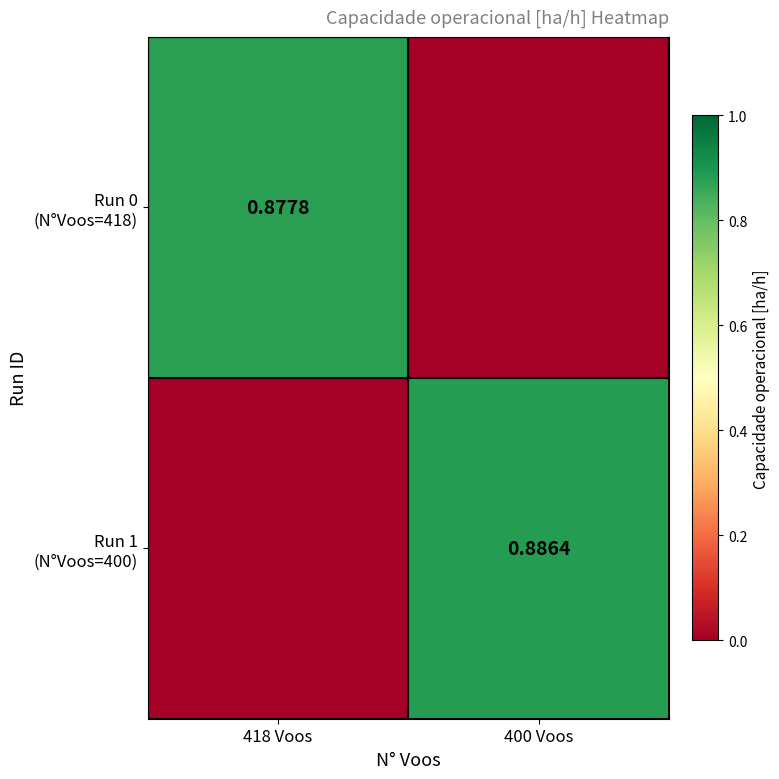

True or false: Run 1 (N°Voos=400) has a value of -0.4 at 418 Voos.

False